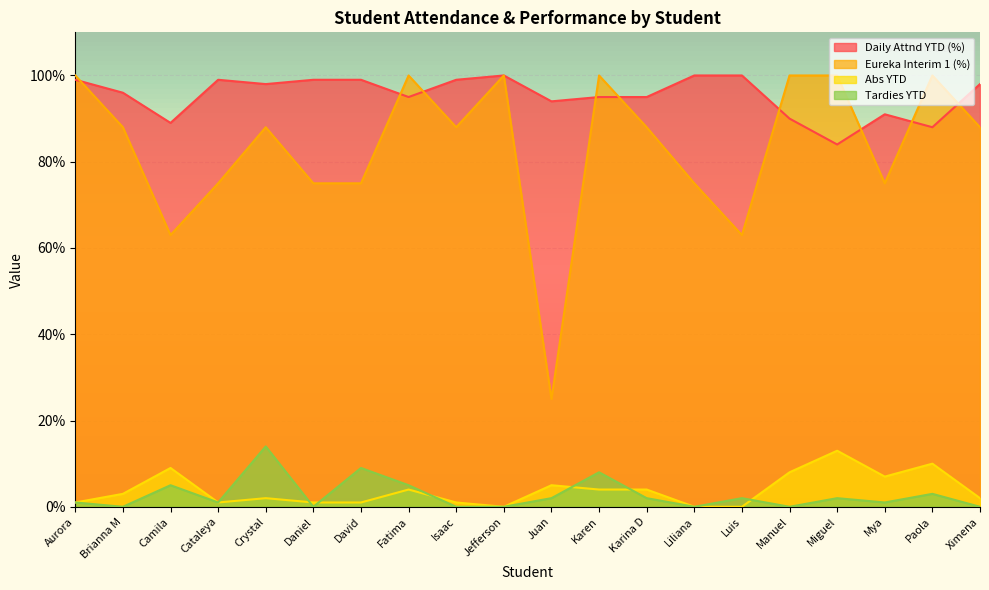

At how many categories does at least one series exceed 58?

20